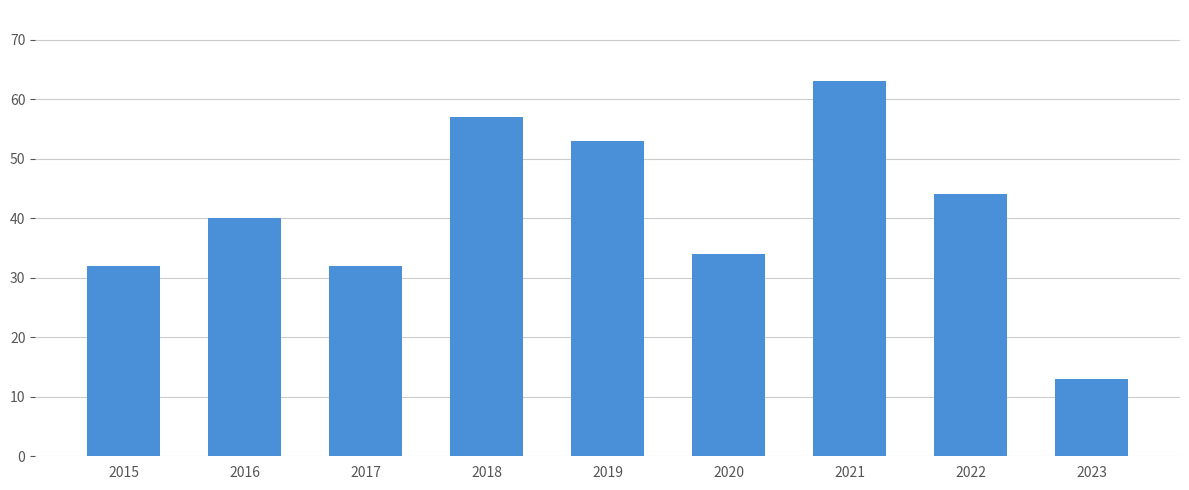

Reading right to left, list all the values displayed in this chart.

2023=13	2022=44	2021=63	2020=34	2019=53	2018=57	2017=32	2016=40	2015=32